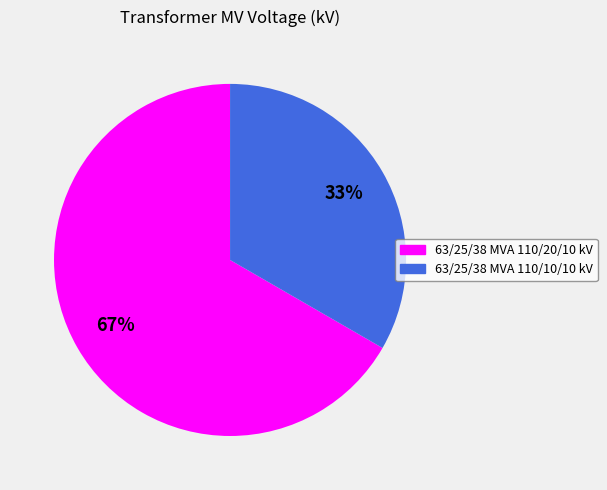

To the nearest percent, what percentage of the pie is 63/25/38 MVA 110/10/10 kV?

33%